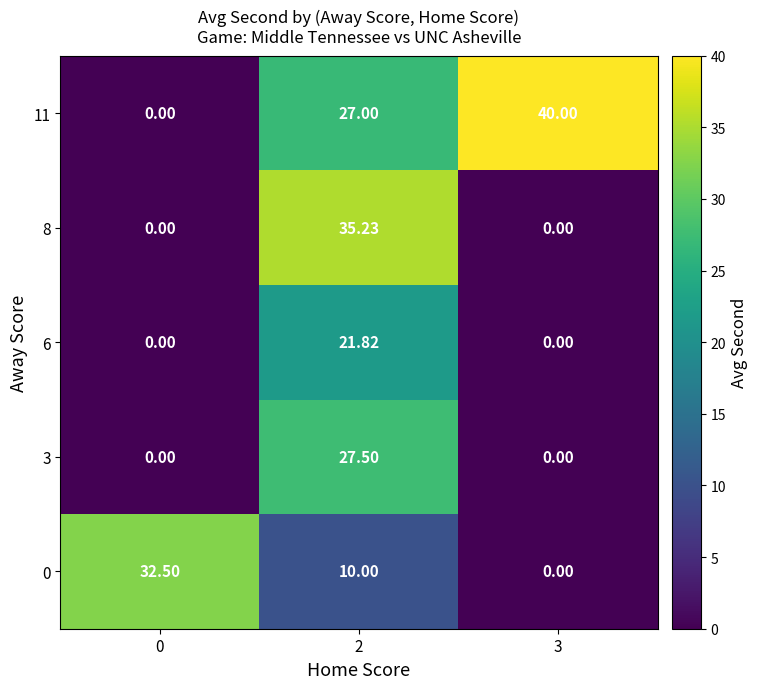

Which series changed the most between 2 and 3?

8